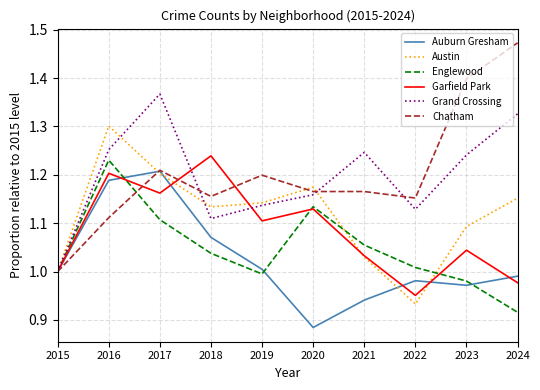

What is the total value across all series at 2021?

6.5